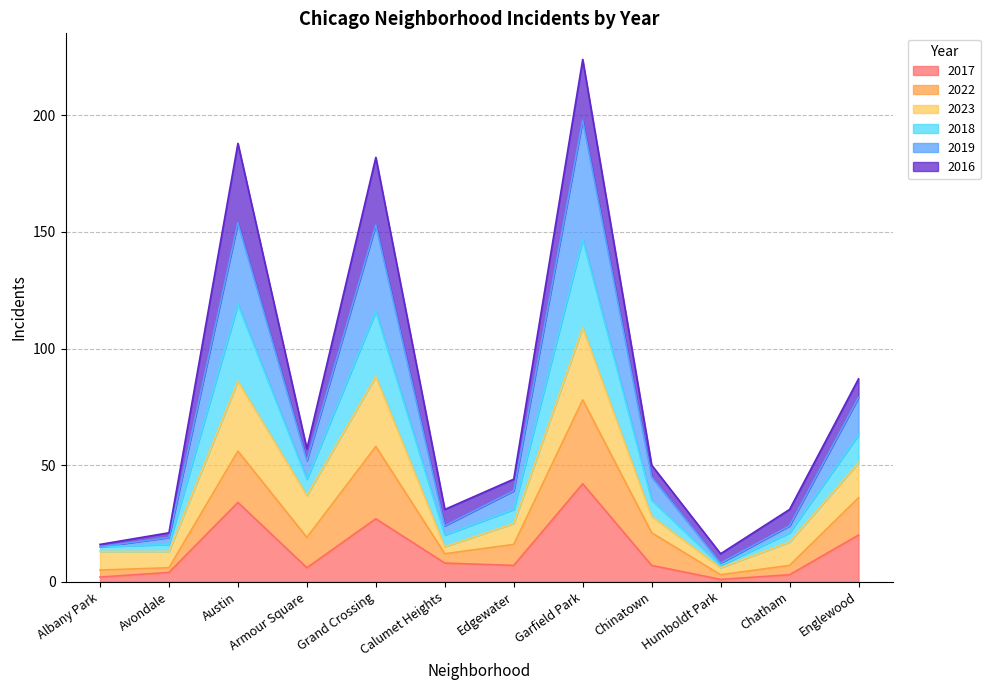

What are all the series names shown in the legend?

2017, 2022, 2023, 2018, 2019, 2016